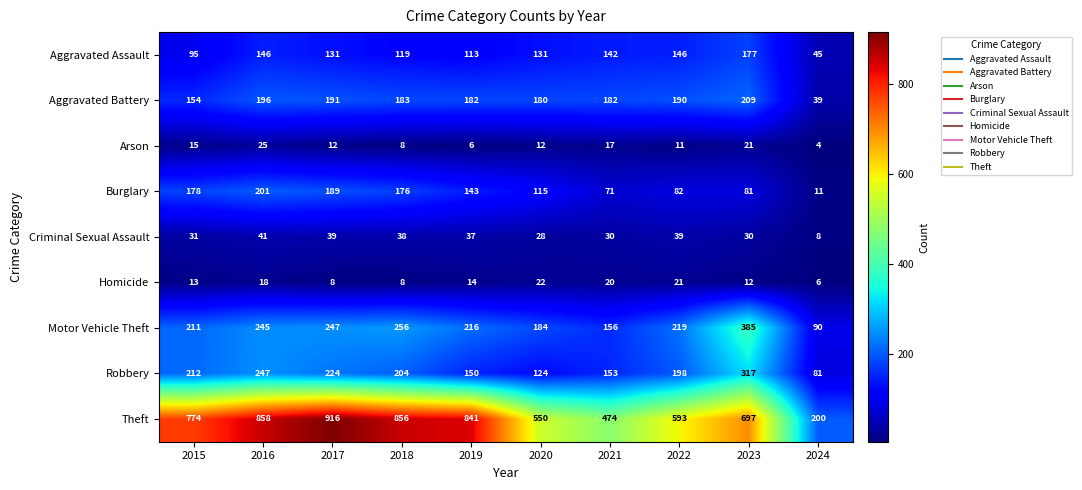

What is the difference between the highest and lowest values at 2024?

196